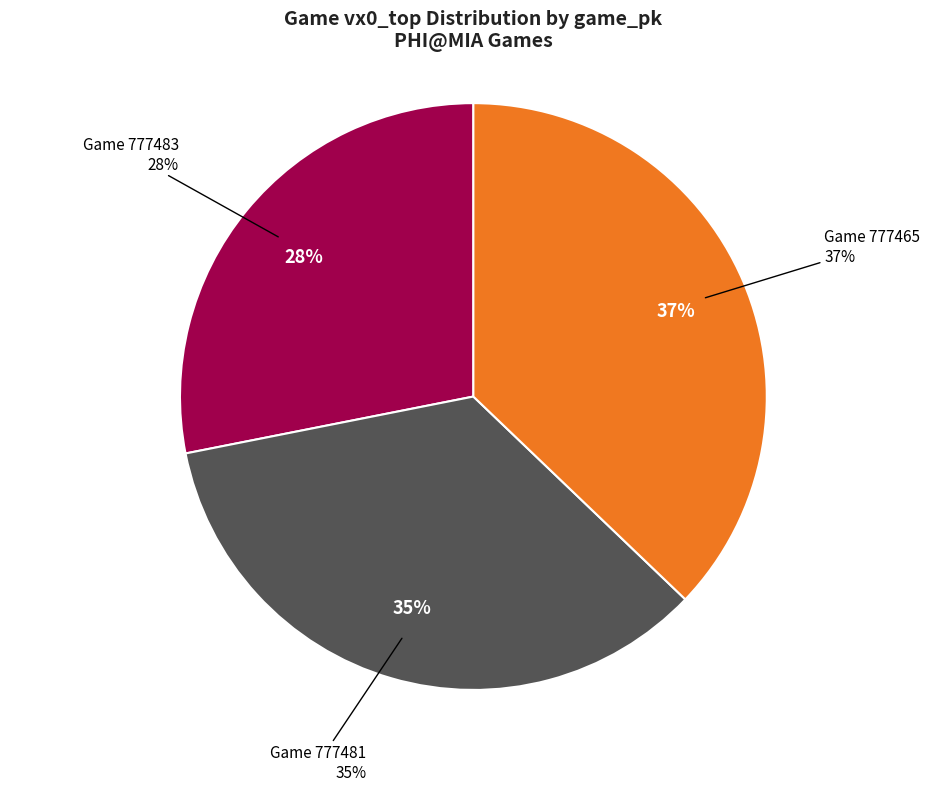

Rank the categories by value from lowest to highest.

777483, 777481, 777465